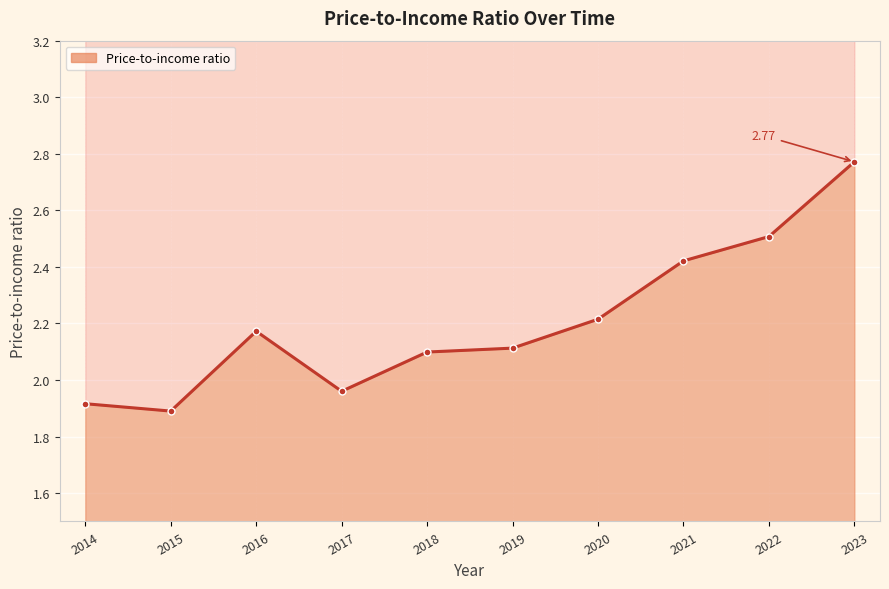

Where is the data nearest to the value 2?

2017